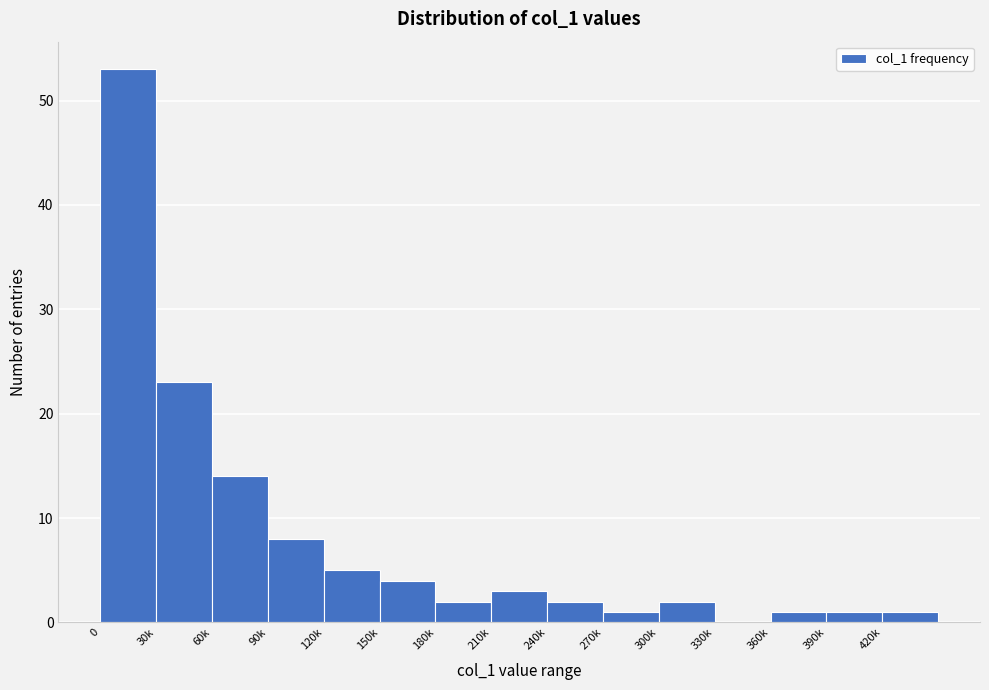

Reading right to left, list all the values displayed in this chart.

420k=1	390k=1	360k=1	330k=0	300k=2	270k=1	240k=2	210k=3	180k=2	150k=4	120k=5	90k=8	60k=14	30k=23	0=53